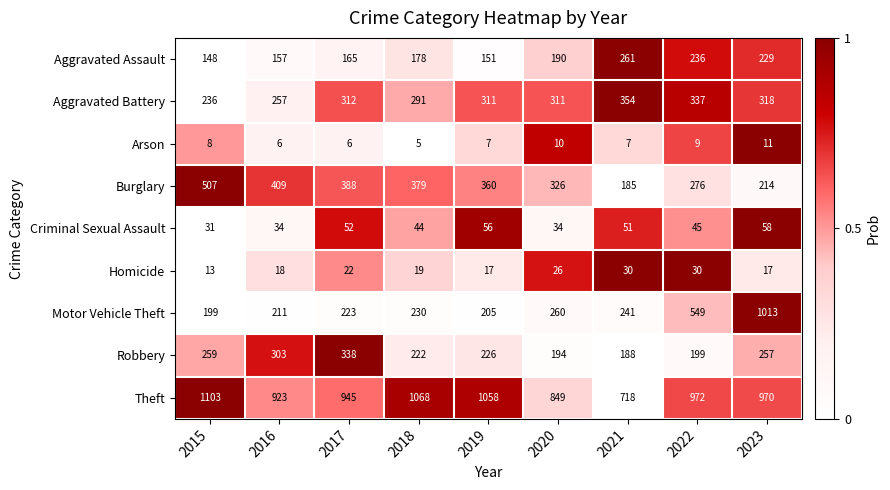

How many data points does each series have?

9